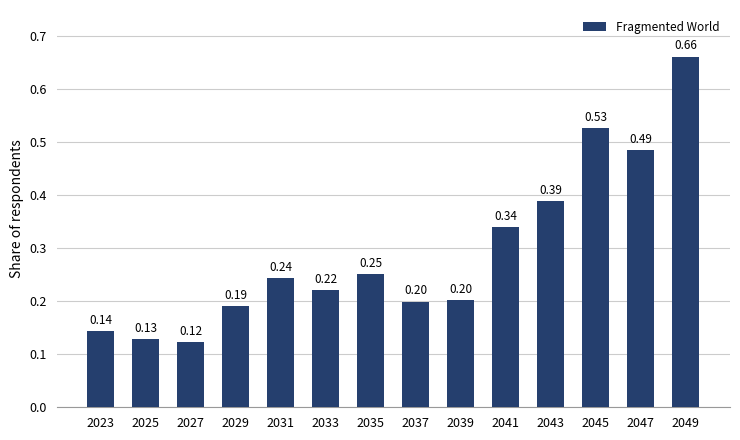

What is the change in value from 2023 to 2043?

+0.2